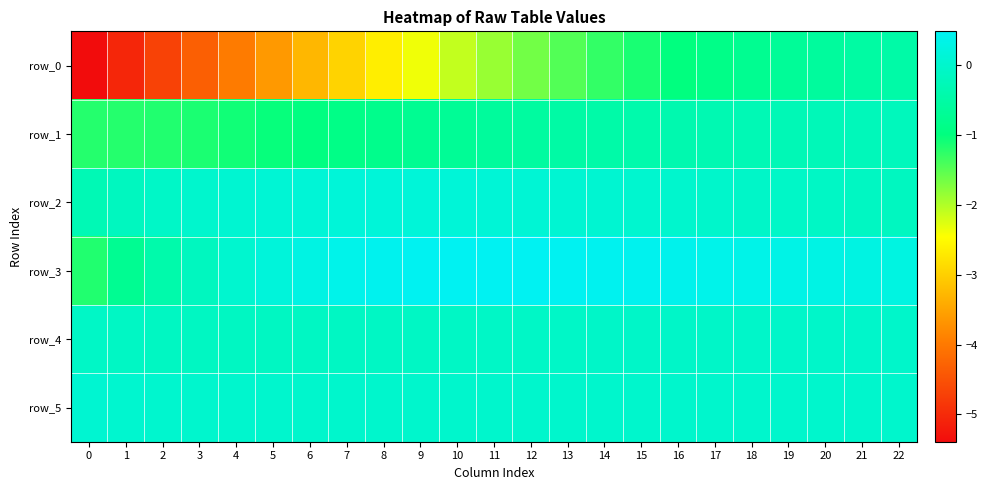

Which series has the largest total across all categories?

row_3